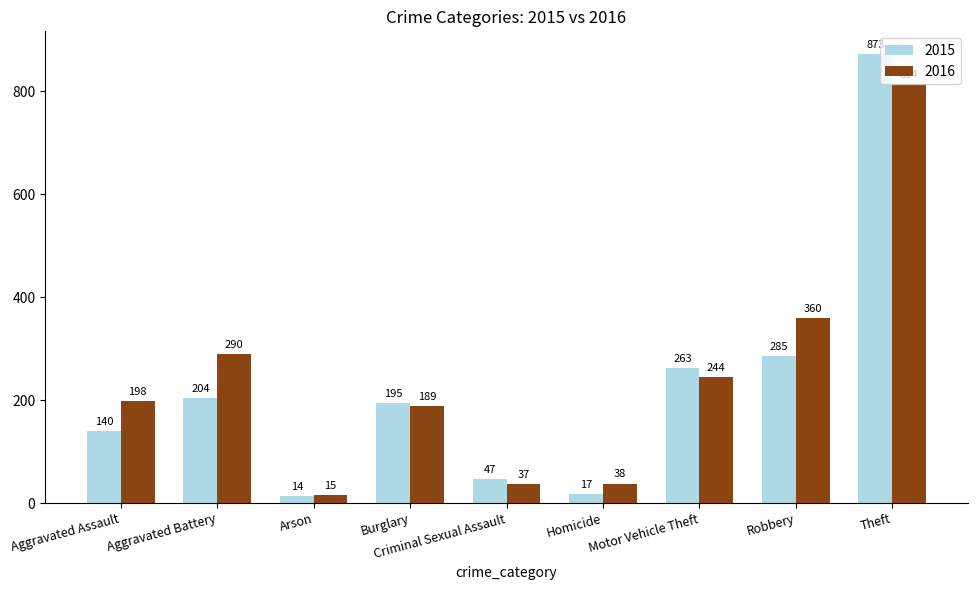

How many data points in 2015 are less than 195?

4